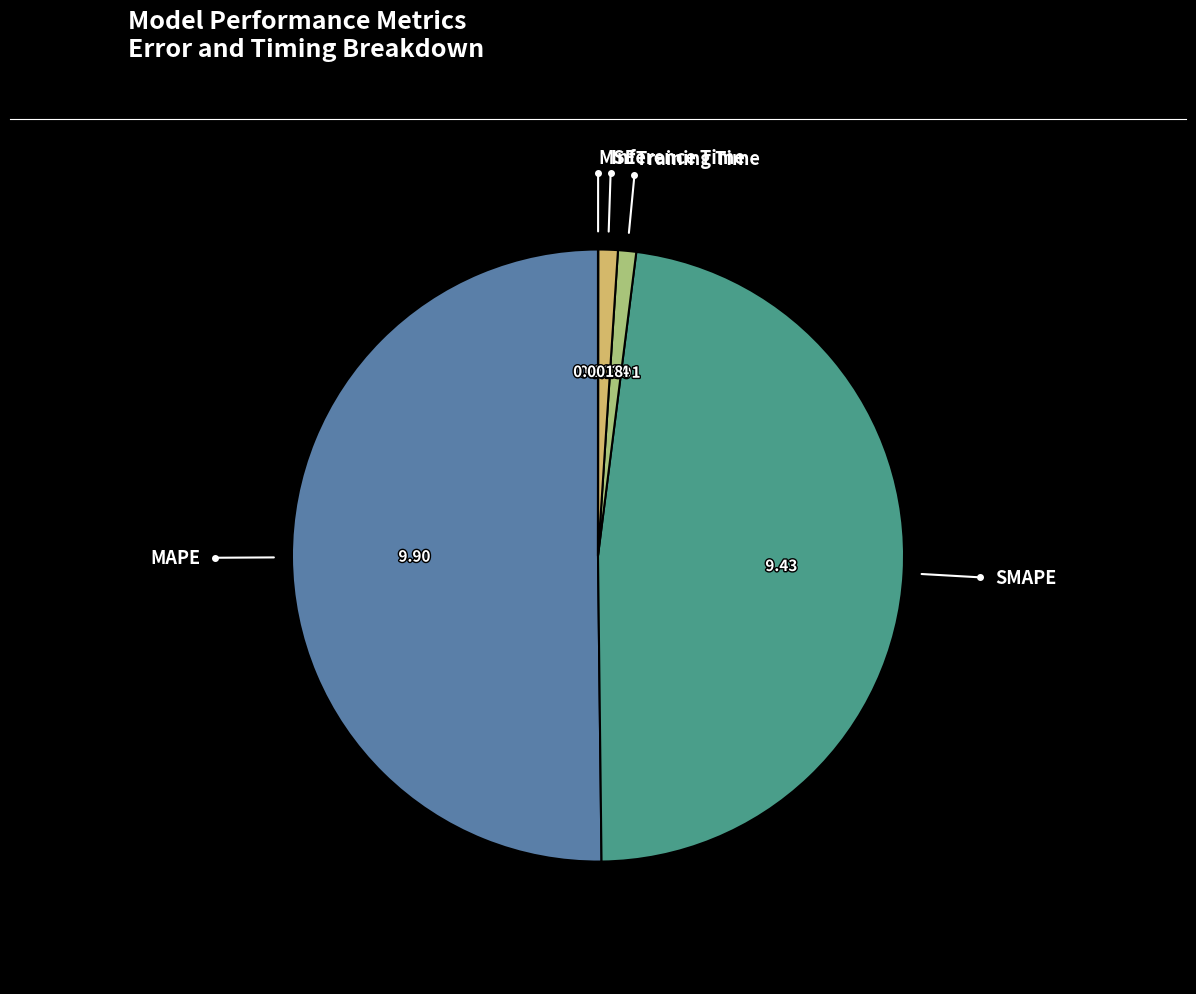

Between MAPE and SMAPE, which is larger?

MAPE